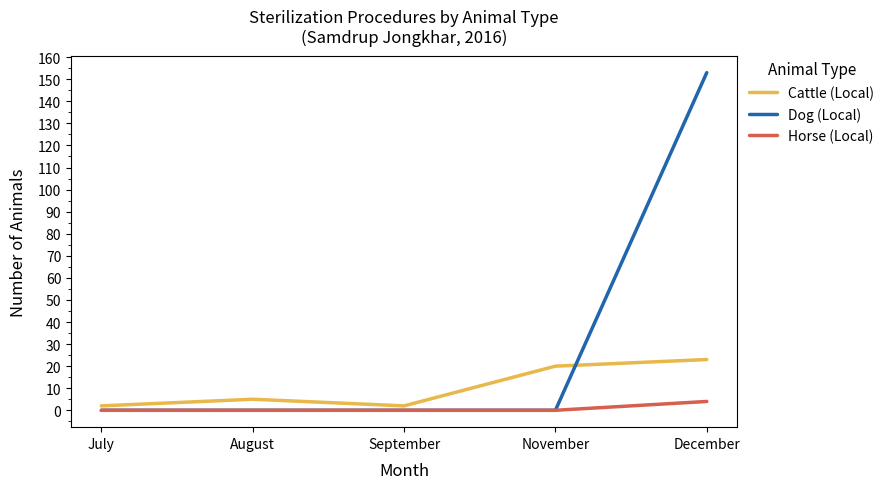

What position from the left is November?

4